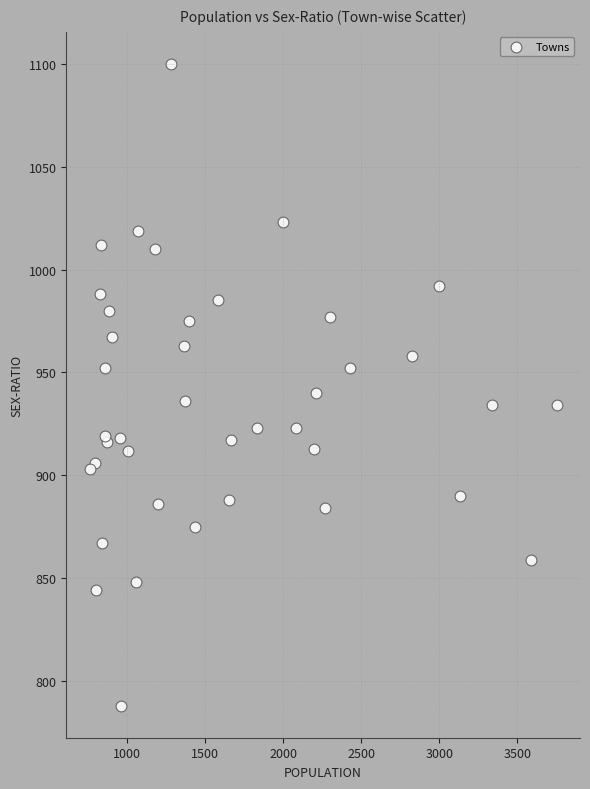

What Y value in the scatter plot is closest to 944?

940